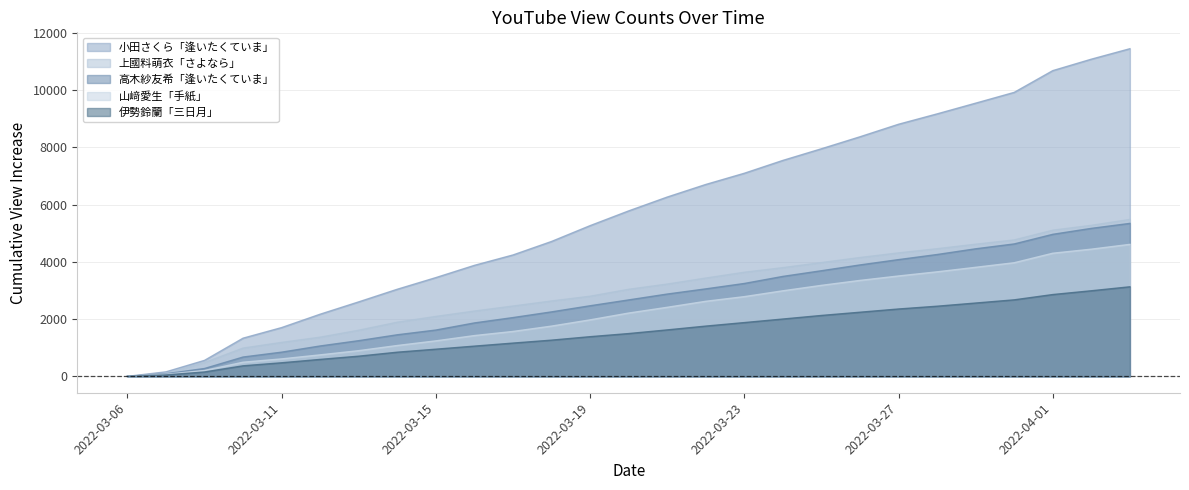

Is the value of 伊勢鈴蘭「三日月」 at 2022-03-27 greater than the value of 小田さくら「逢いたくていま」 at 2022-03-20?

No